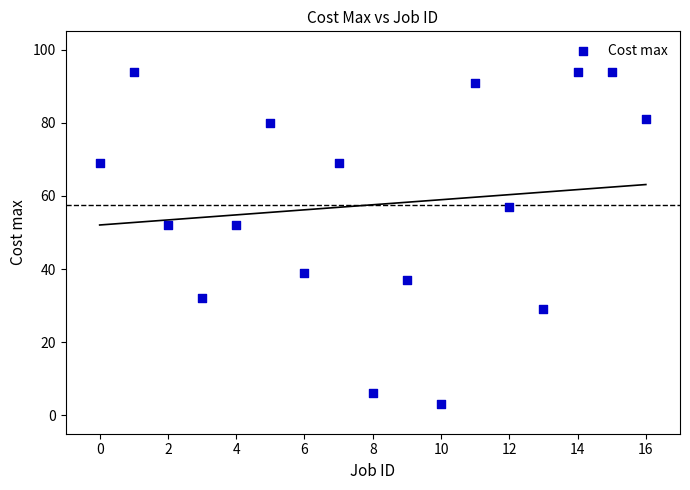

What is the range of Y values (max minus min)?

91